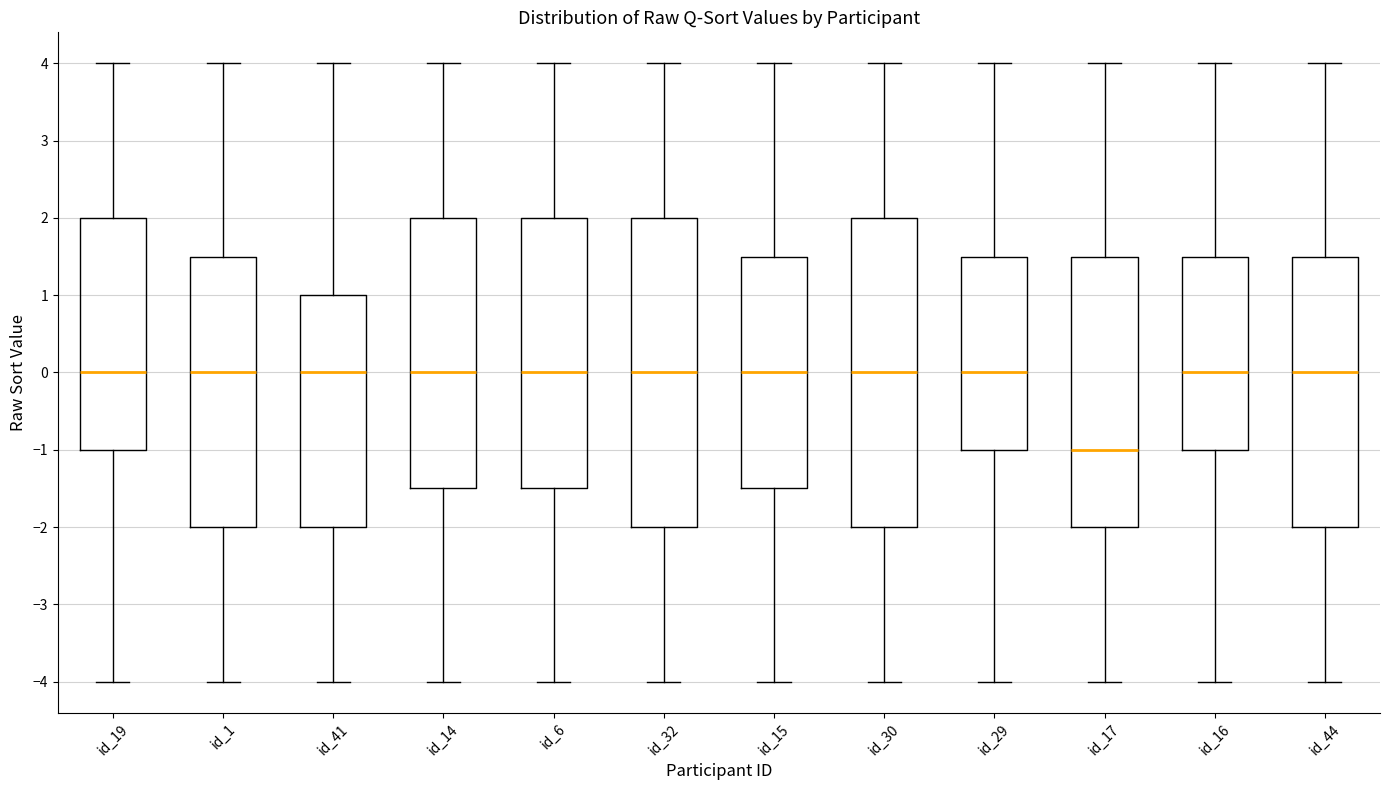

Where is the lower edge of the box for id_14 on the y-axis? The values are not printed on the chart, so give them approximately, as read against the axis.

-1.5